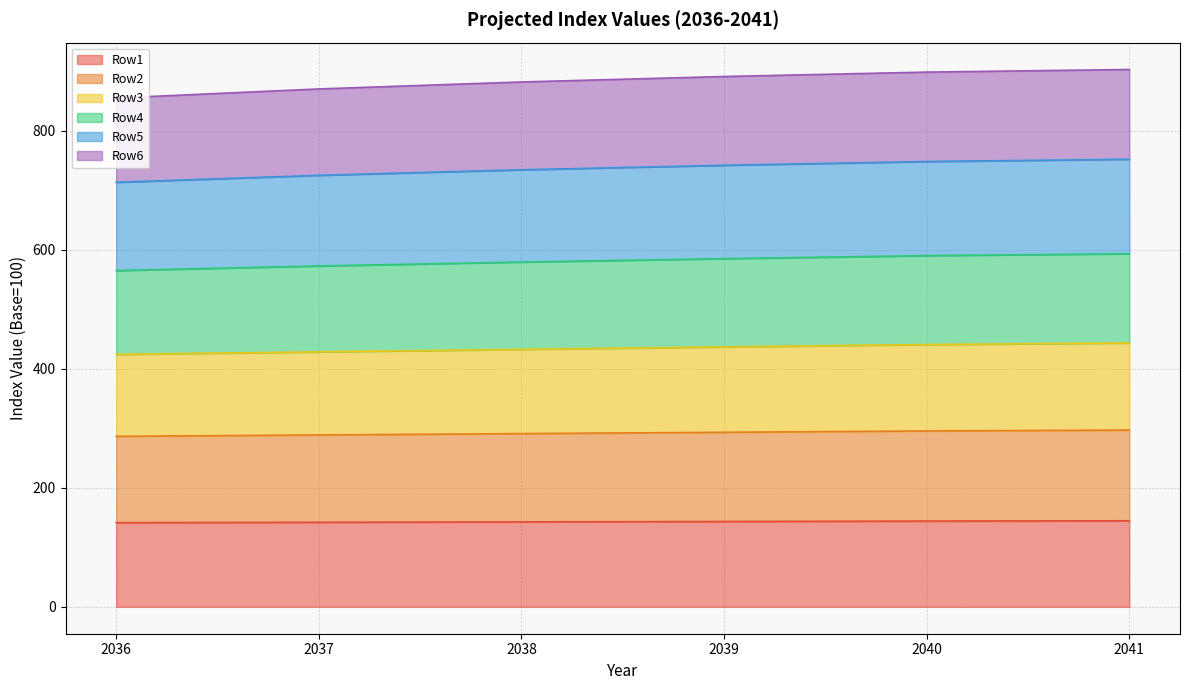

What is the smallest value displayed?

141.5